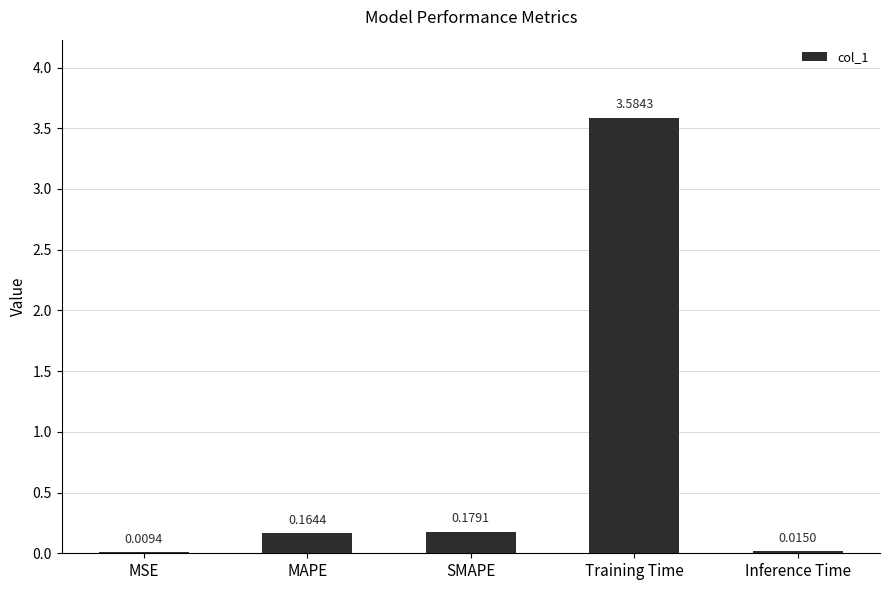

Where is the data nearest to the value 1?

SMAPE